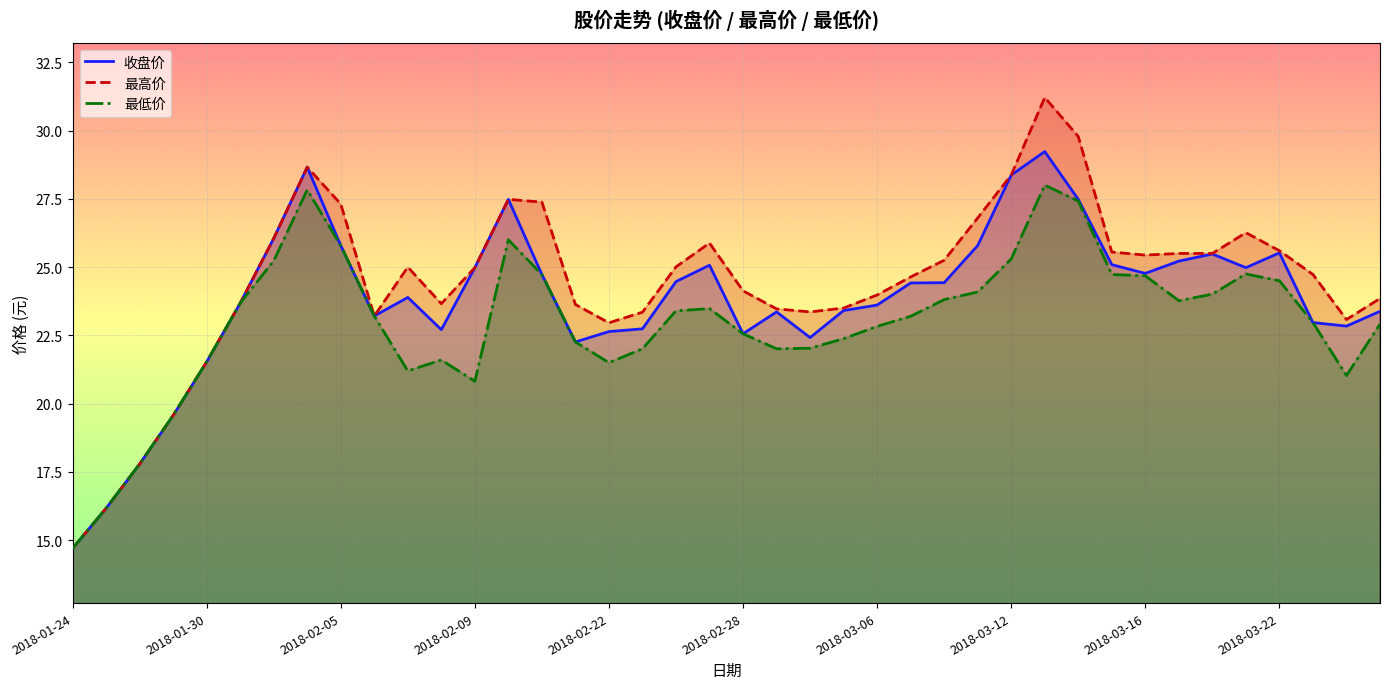

How many data points in 收盘价 are less than 24?

20